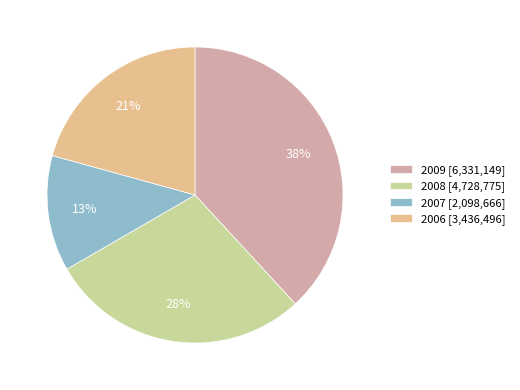

True or false: 2008 accounts for 16% of the total.

False